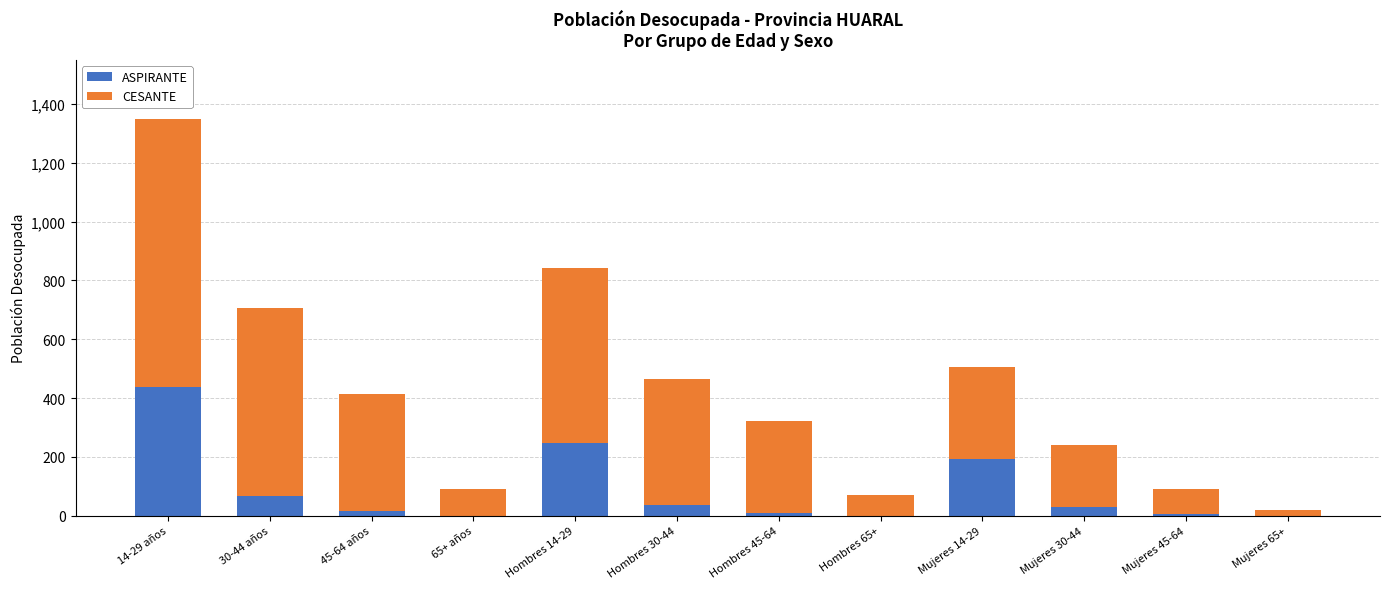

Is it true that ASPIRANTE equals 29 at Mujeres 30-44?

True